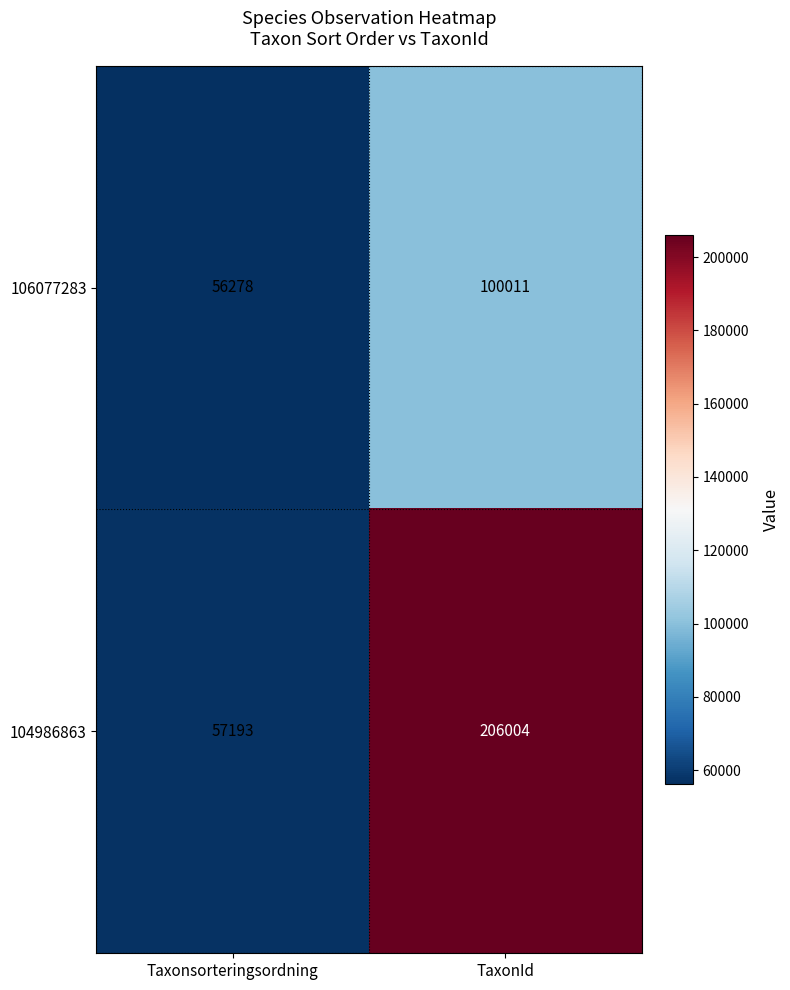

What value does the 104986863 series have at Taxonsorteringsordning, to the nearest 100?

57200